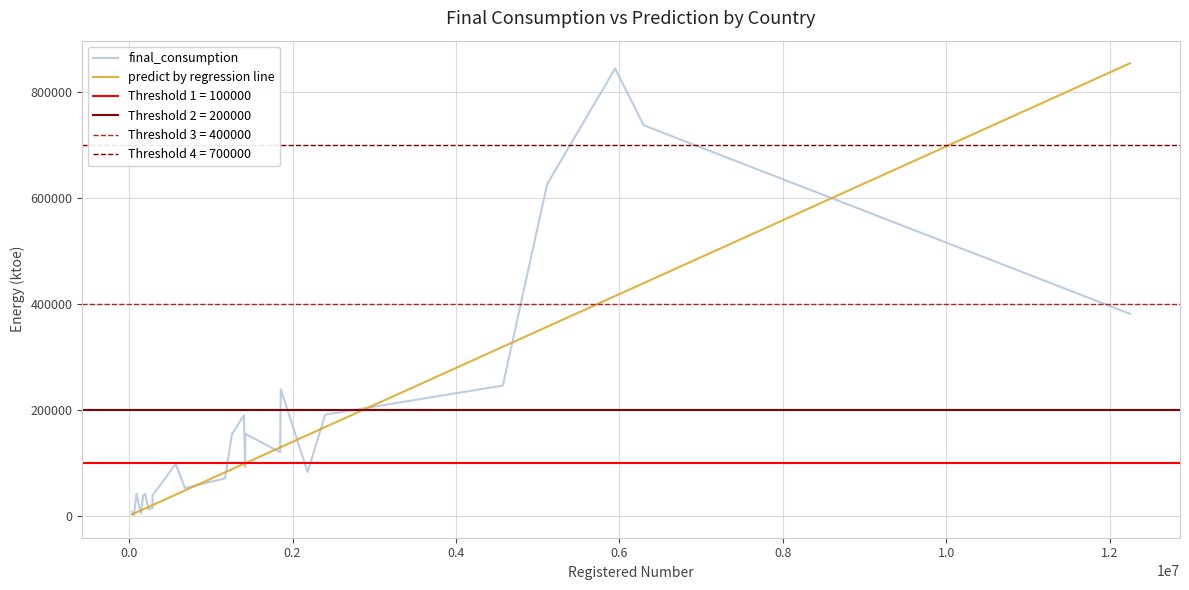

True or false: predict by regression line and final_consumption cross at least once.

True